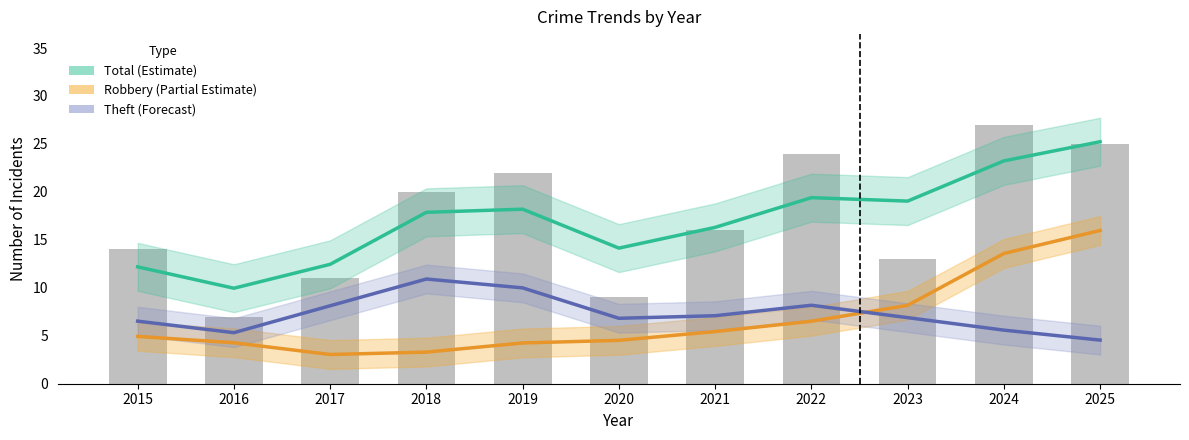

At which label does Total (Estimate) reach its minimum?

2016